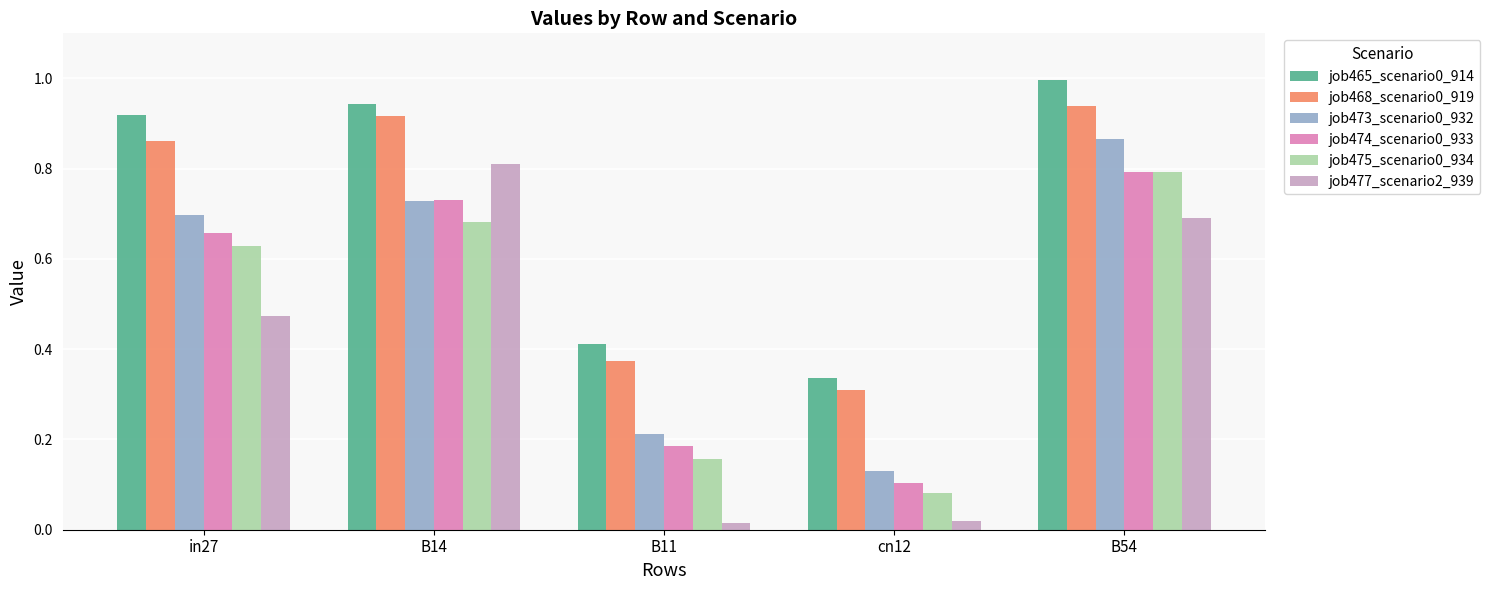

What is the label of the 2nd bar from the right?

cn12